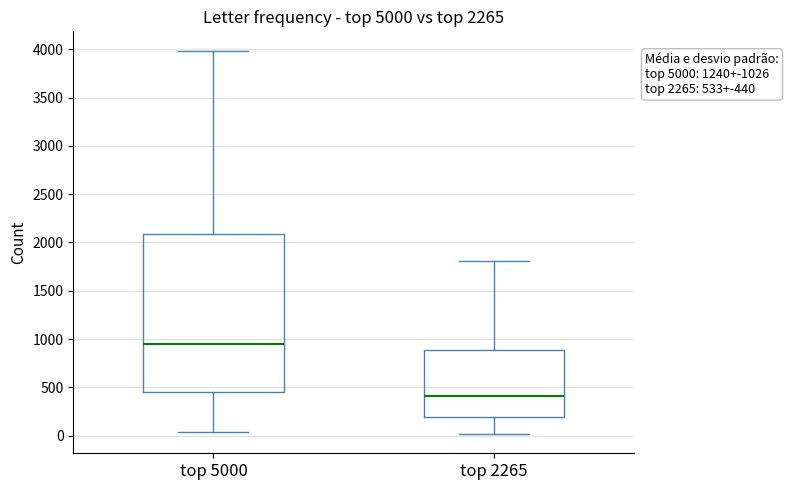

Which box's median line is the highest?

top 5000